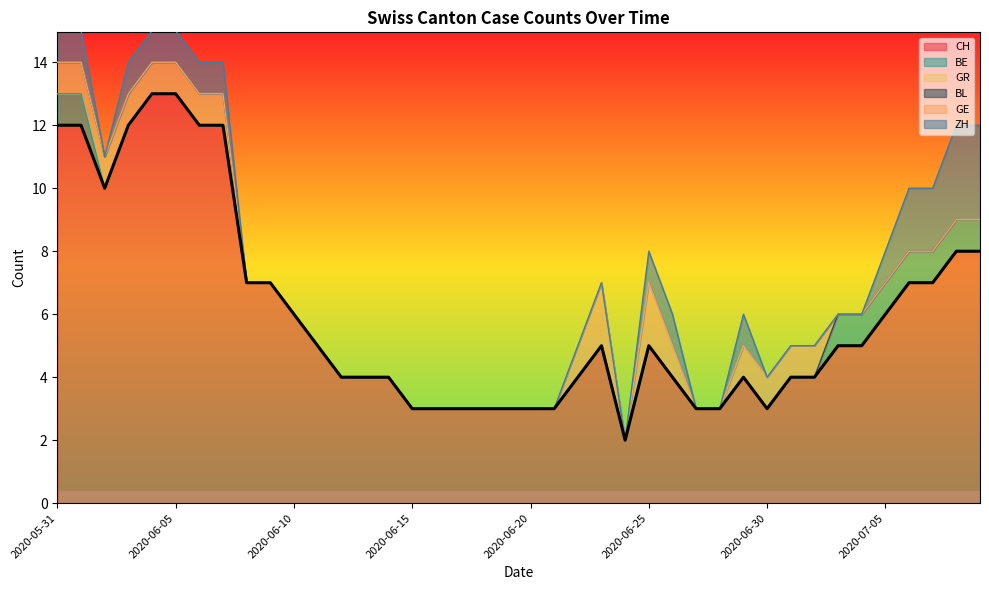

The value of BE at 2020-06-04 is -1. True or false?

False